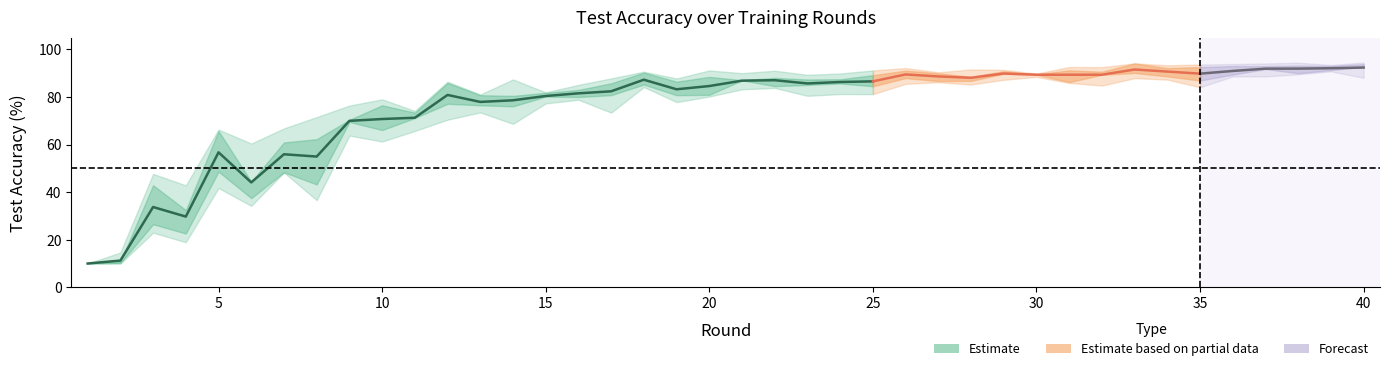

The value of test_accuracy_b at 36 is 152.8. True or false?

False